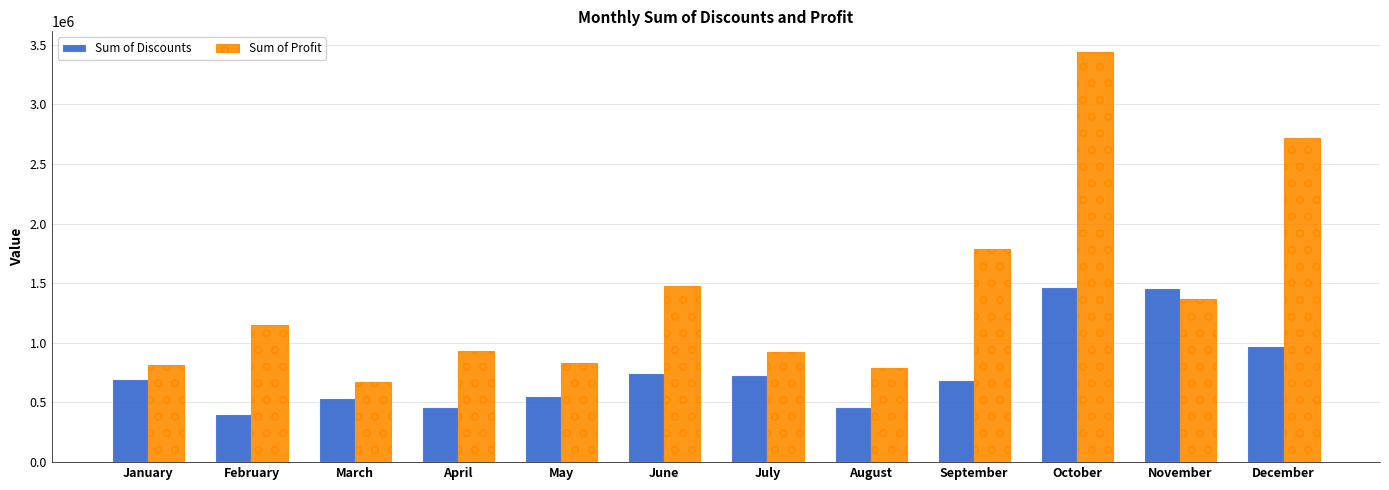

List the series in order of their overall mean, lowest first.

Sum of Discounts, Sum of Profit